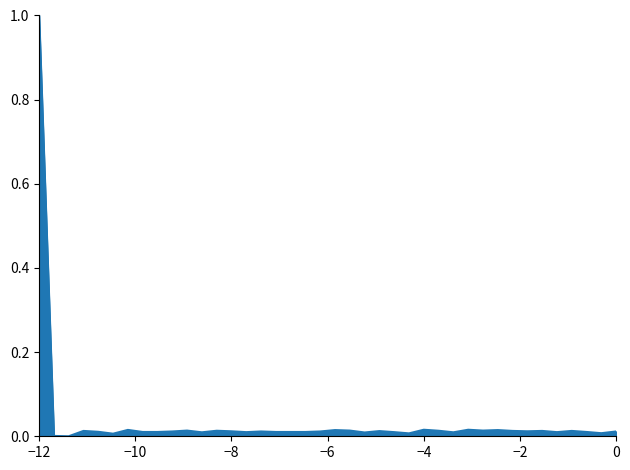

What is the difference between the maximum and minimum values?

1.0